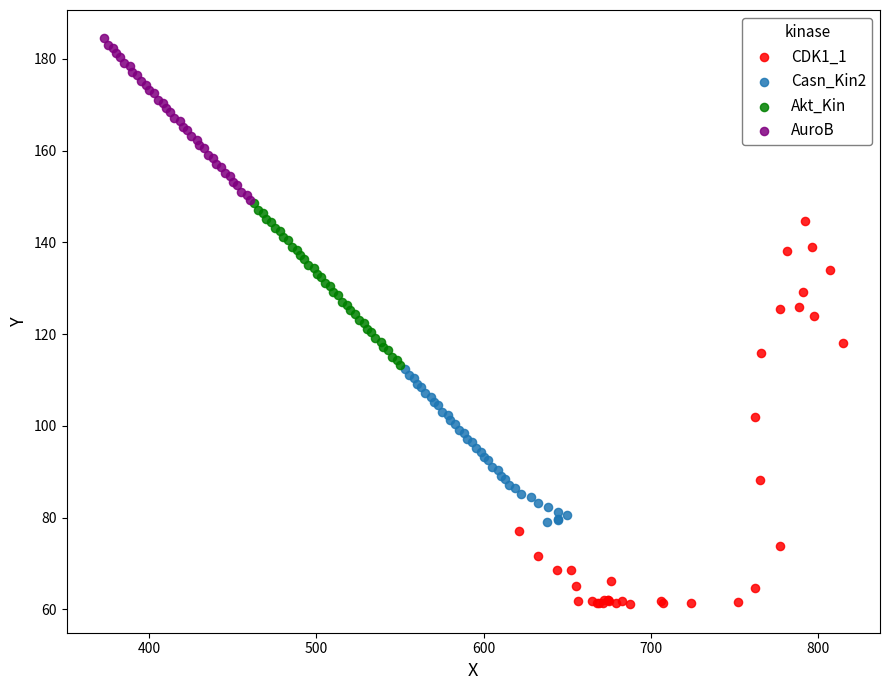

Which series reaches the maximum Y coordinate?

AuroB